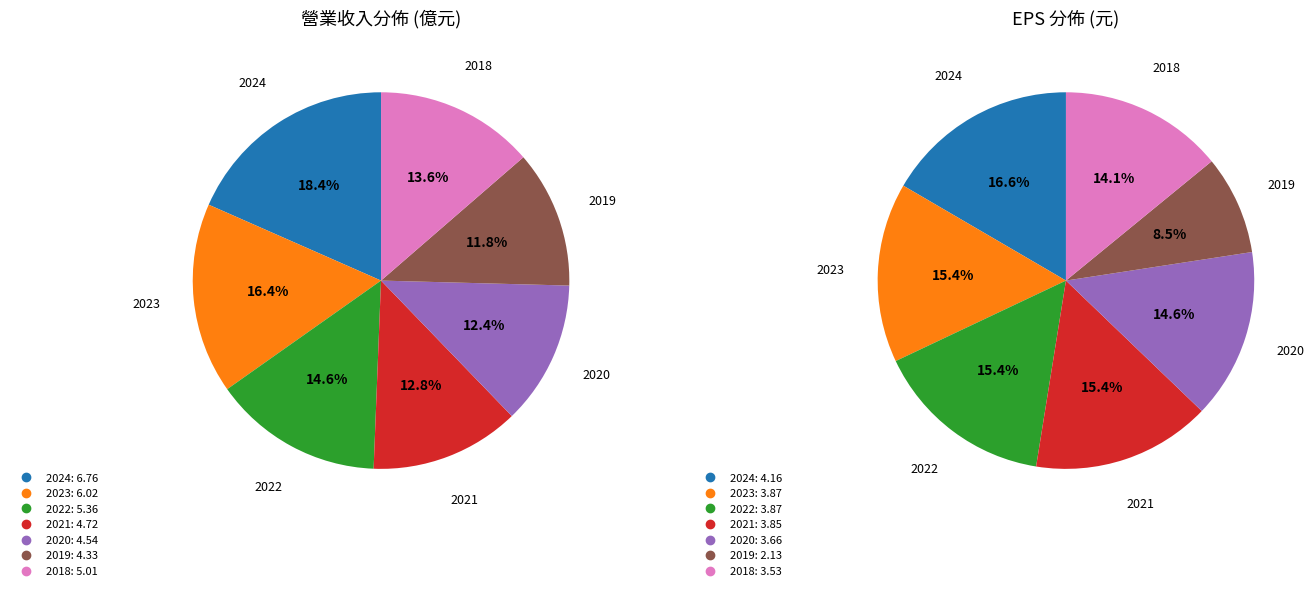

True or false: 2019 accounts for 20% of the total.

False